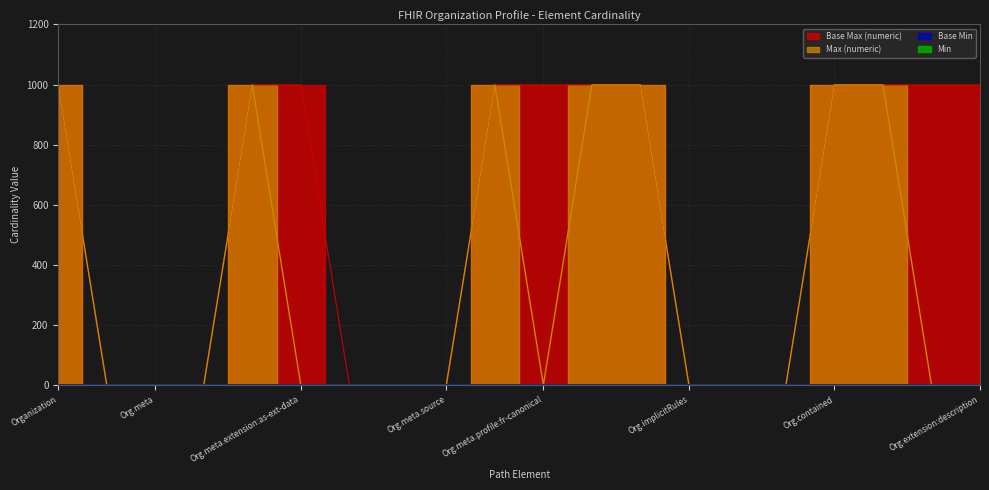

True or false: Max (numeric) and Base Max (numeric) cross at least once.

False